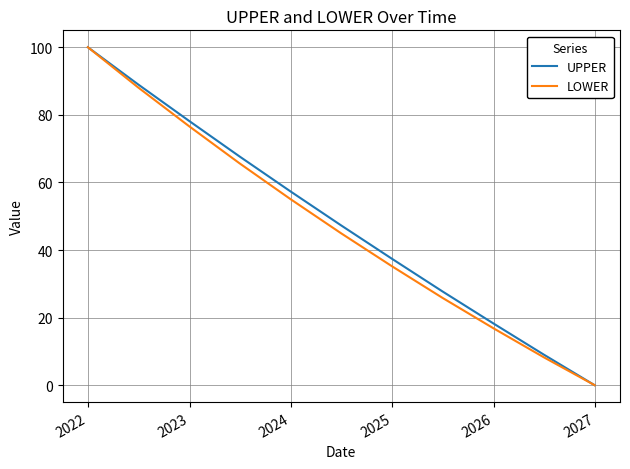

What is the maximum value shown in the chart?

100.0